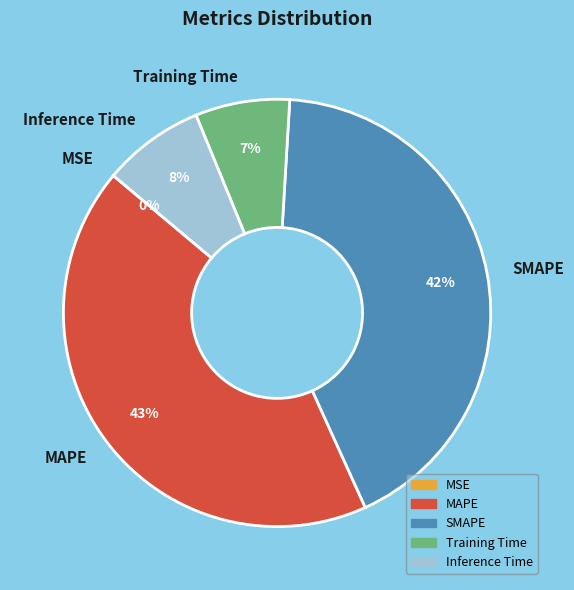

What percentage is the SMAPE slice, to the nearest percent?

42%